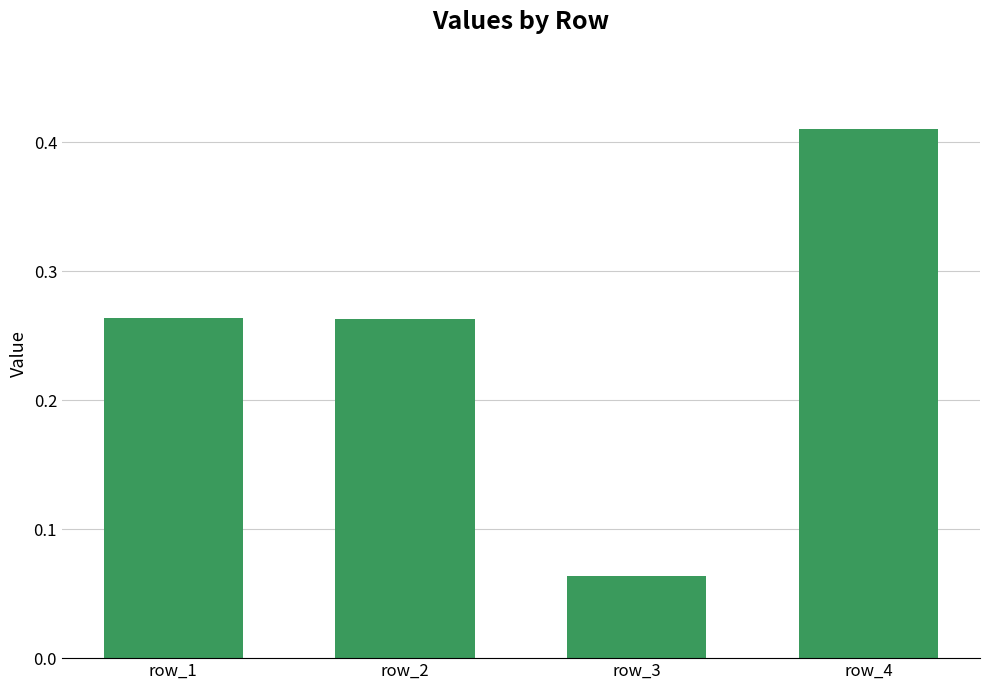

What is the change in value from row_3 to row_4?

+0.3